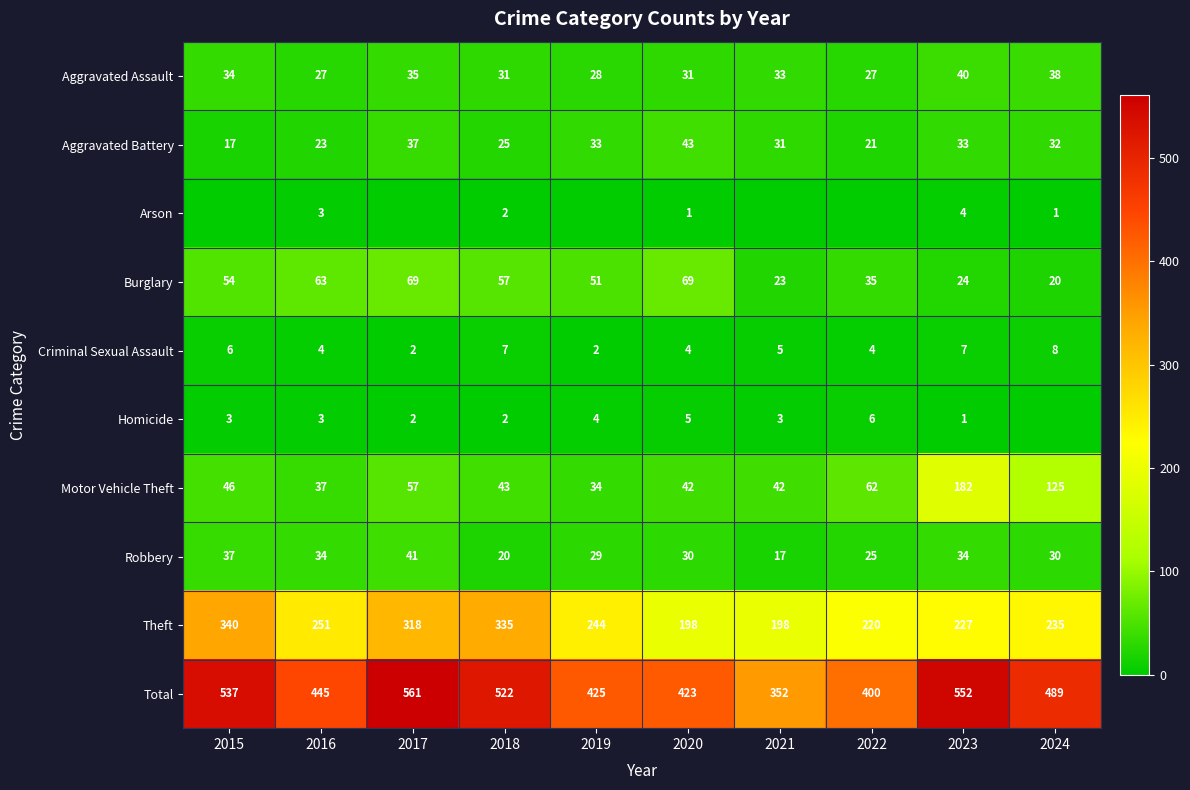

The Homicide series shows 3 at 2018. True or false?

False